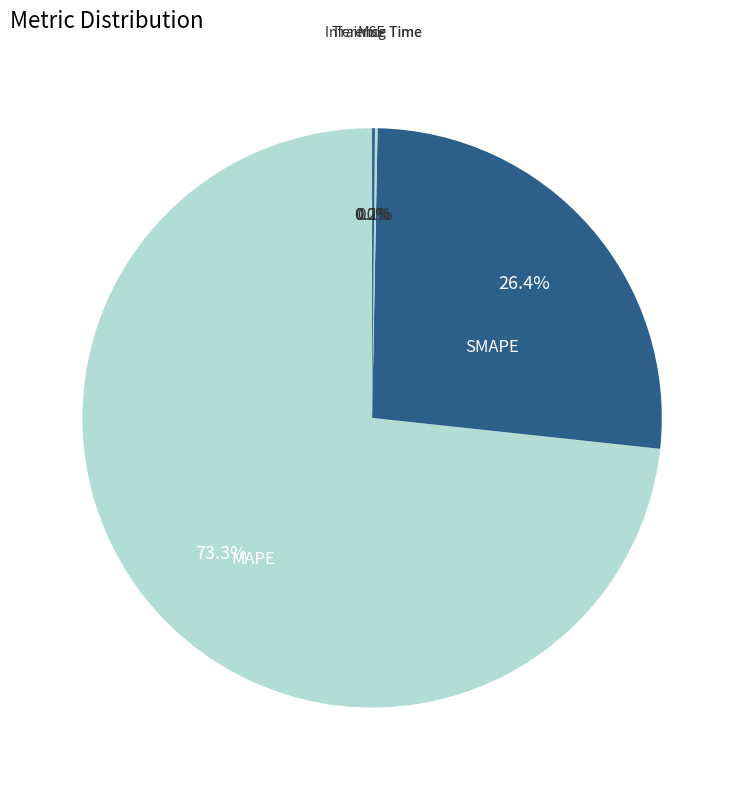

Is there a majority slice in this chart?

Yes